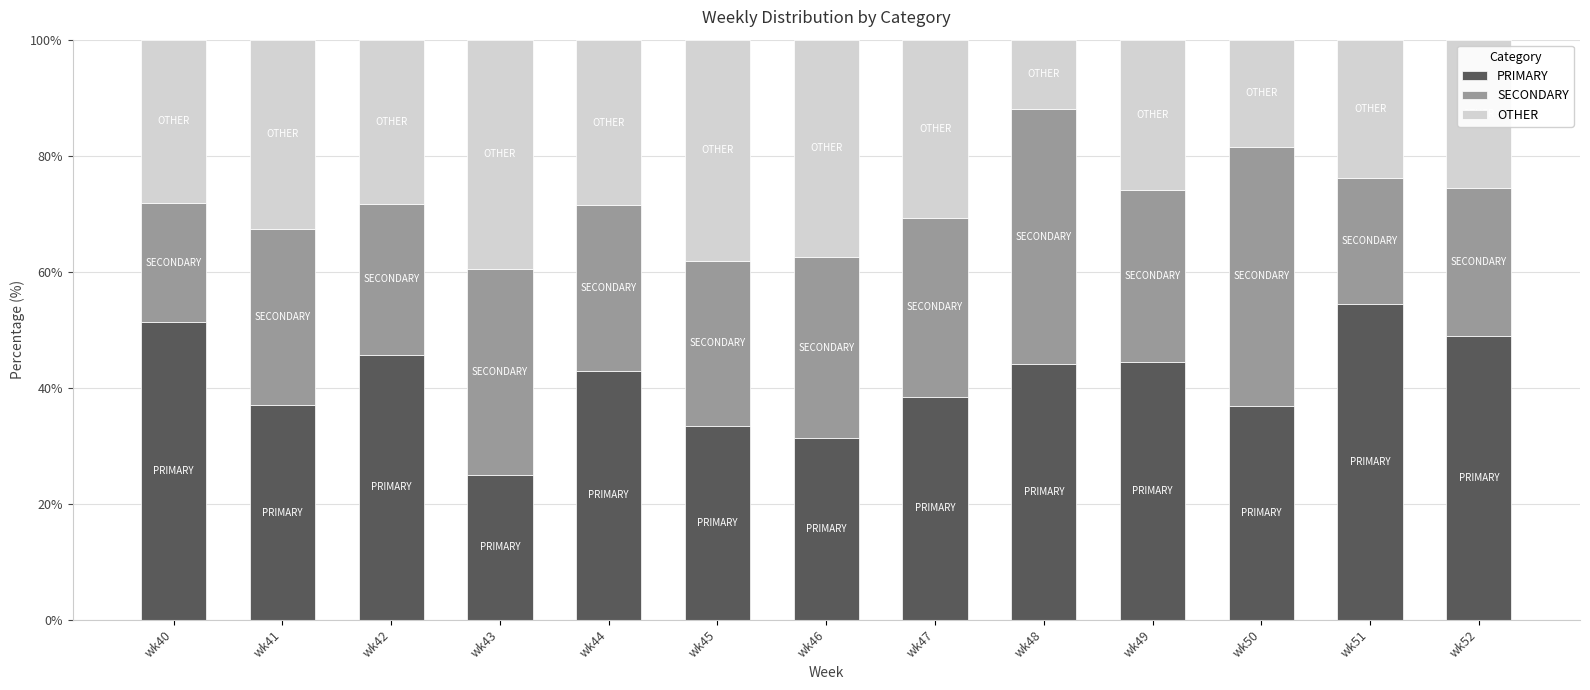

What is the value of the PRIMARY bar at the 1st from the left?

51.3